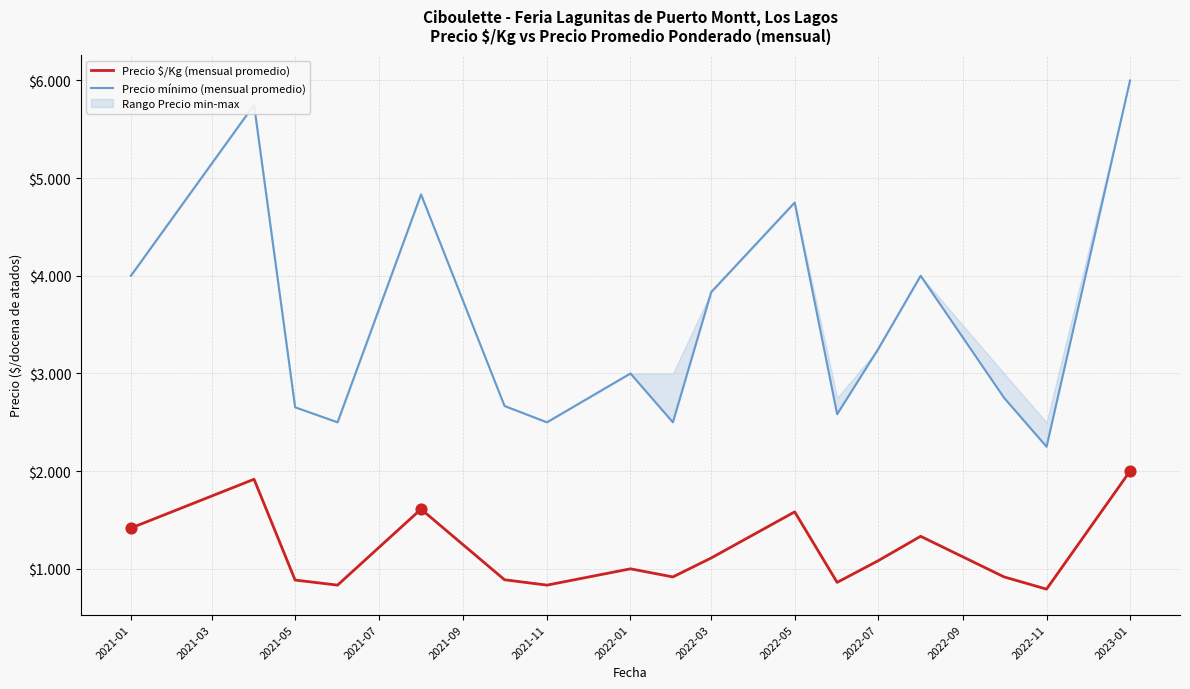

Which series has the widest spread of Y values?

Precio mínimo (mensual promedio)